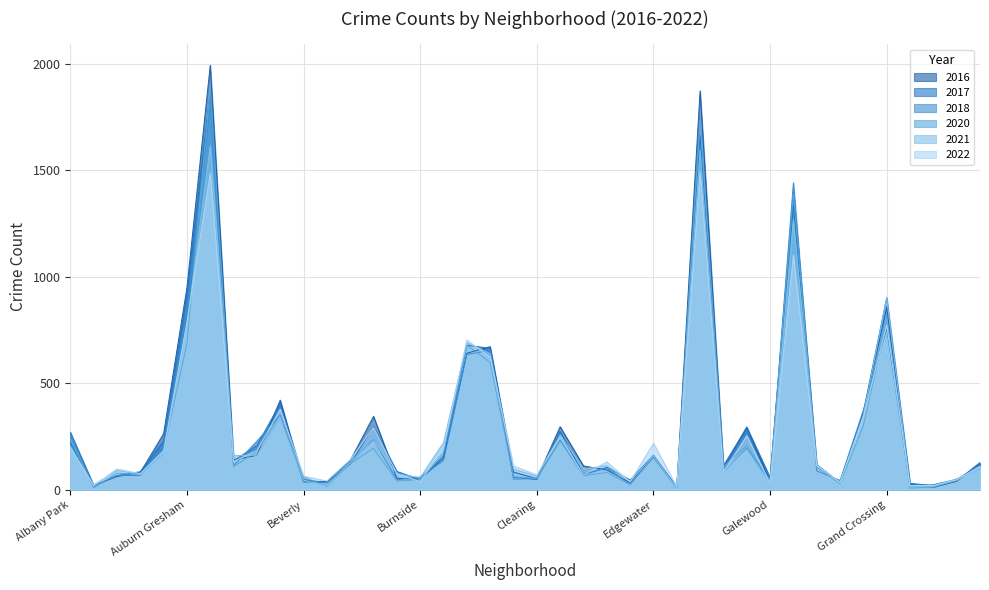

Between Chicago Lawn and Edgewater, which series saw the biggest shift?

2016